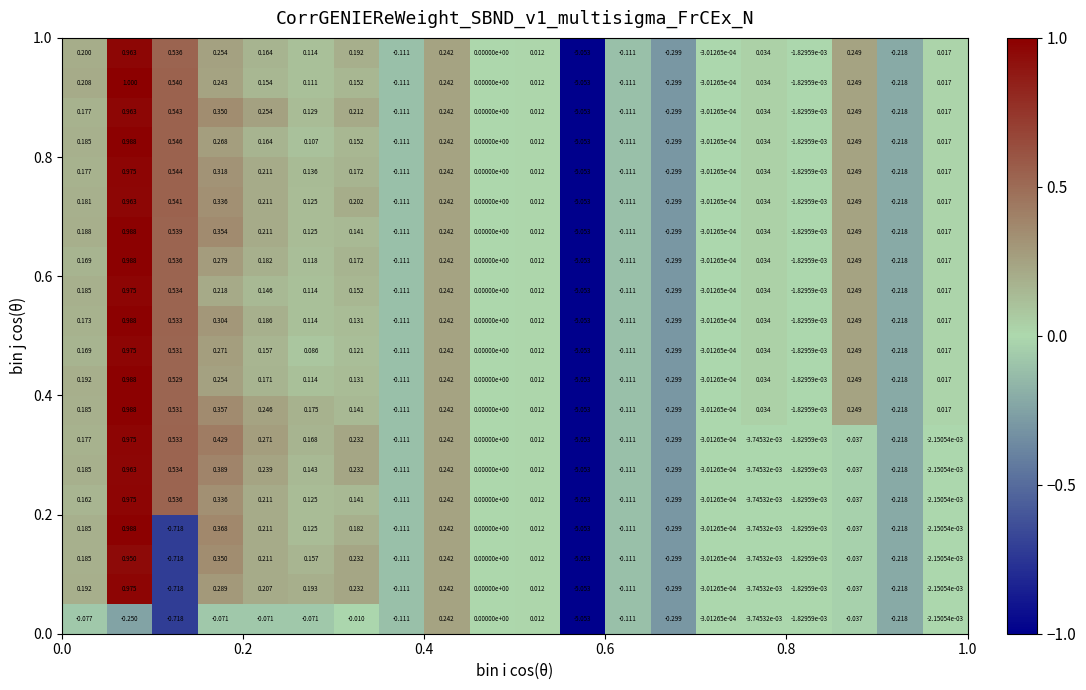

How many series are shown in this chart?

20